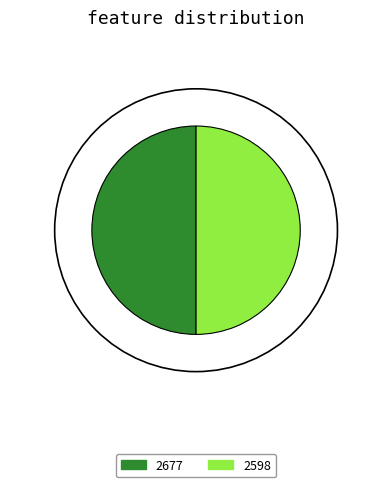

To the nearest percent, what is the combined percentage of 2598 and 2677?

100%